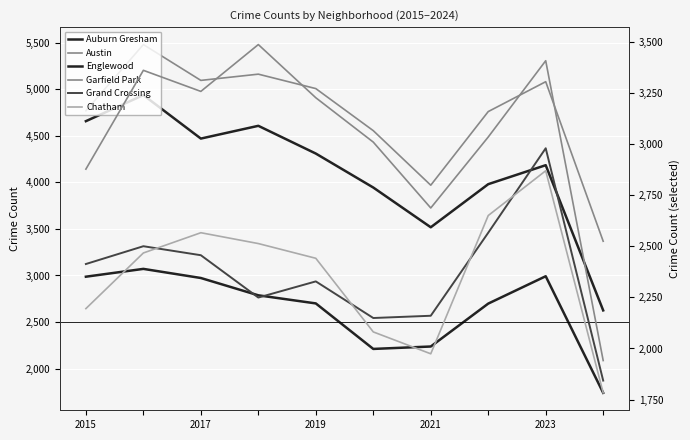

At 2015, list the series in order from smallest to largest.

Chatham, Grand Crossing, Garfield Park, Auburn Gresham, Englewood, Austin